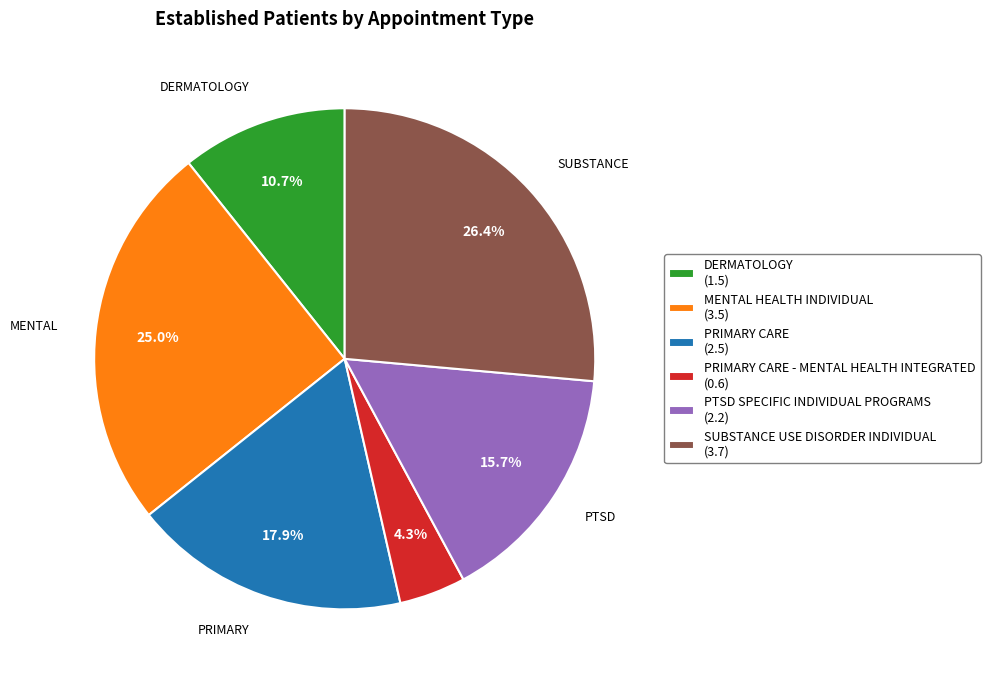

What portion of the pie excludes MENTAL HEALTH INDIVIDUAL (3.5)?

75.0%